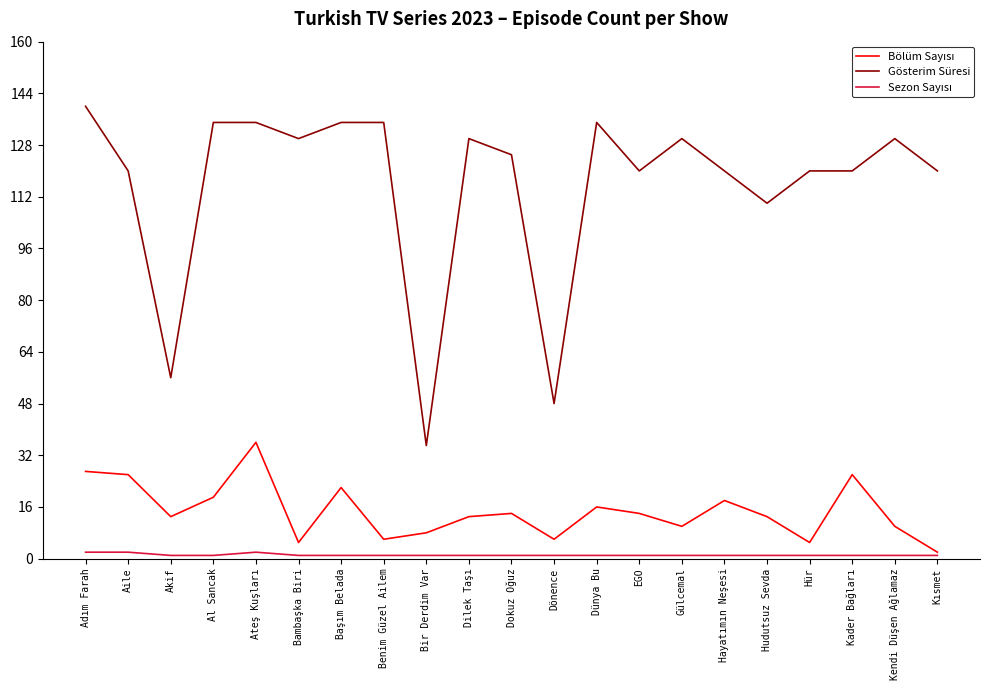

What is the maximum value shown in the chart?

140